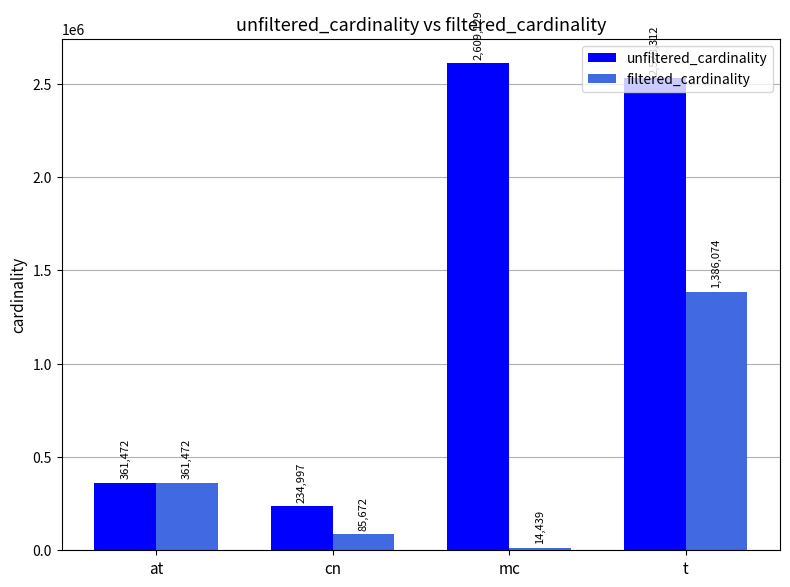

The filtered_cardinality series shows 85672 at cn. True or false?

True